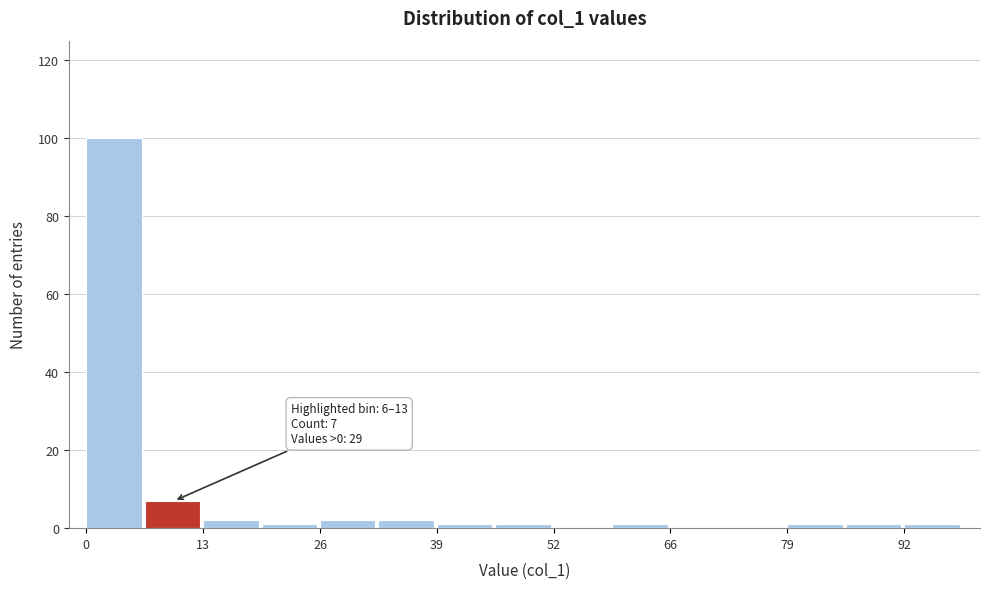

Read against the x-axis, roughly where is the centre of the tallest bar?

4